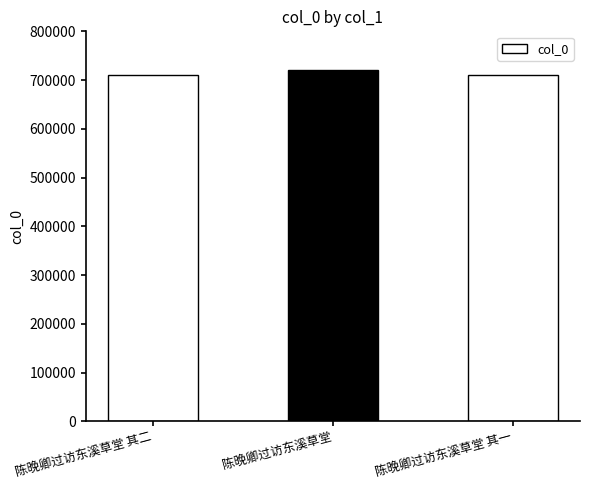

What is the label of the 1st bar from the left?

陈晚卿过访东溪草堂 其二